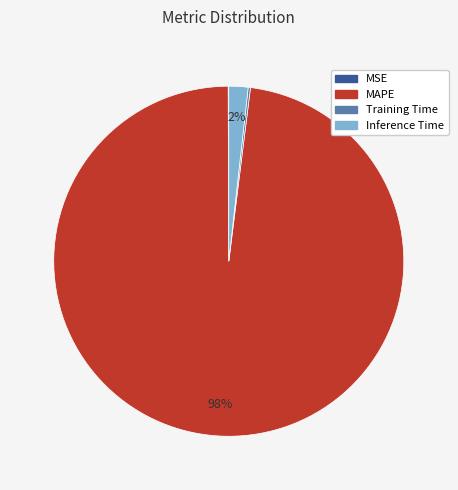

To the nearest percent, what is the combined percentage of MAPE and Inference Time?

100%